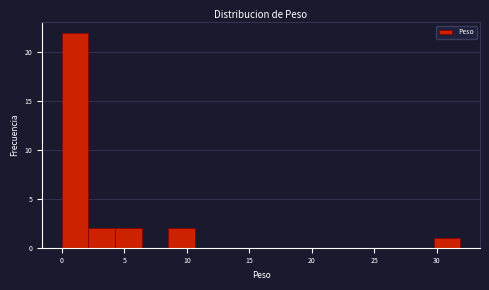

How tall is the bar that spans 4.0 to 6.5 on the x-axis? Neither the bar edges nor the heights are printed on the chart, so give them approximately, as read against the axes.

2